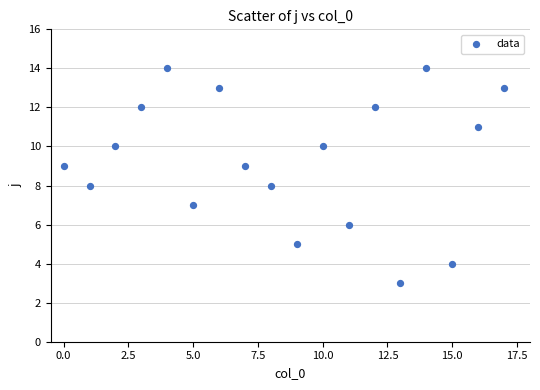

What is the range of Y values (max minus min)?

11